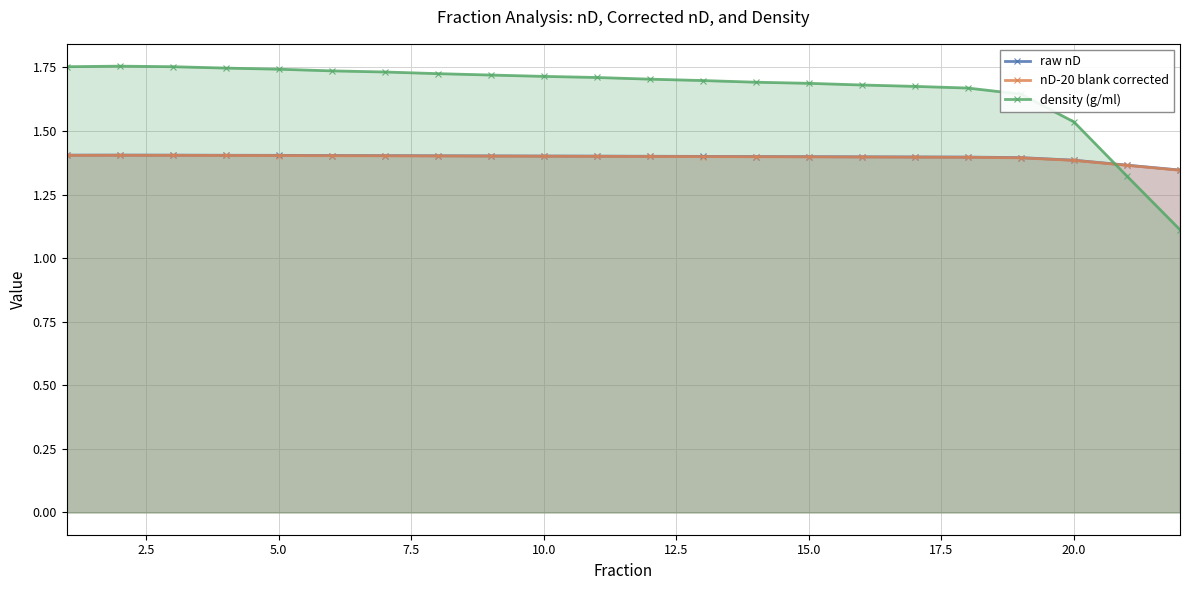

True or false: raw nD and nD-20 blank corrected cross at least once.

False